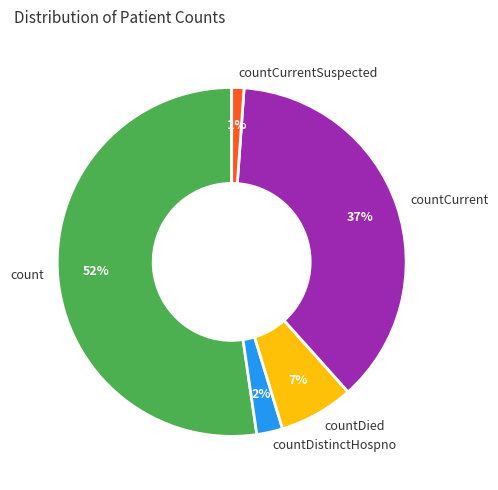

Which has a higher value, countCurrent or count?

count